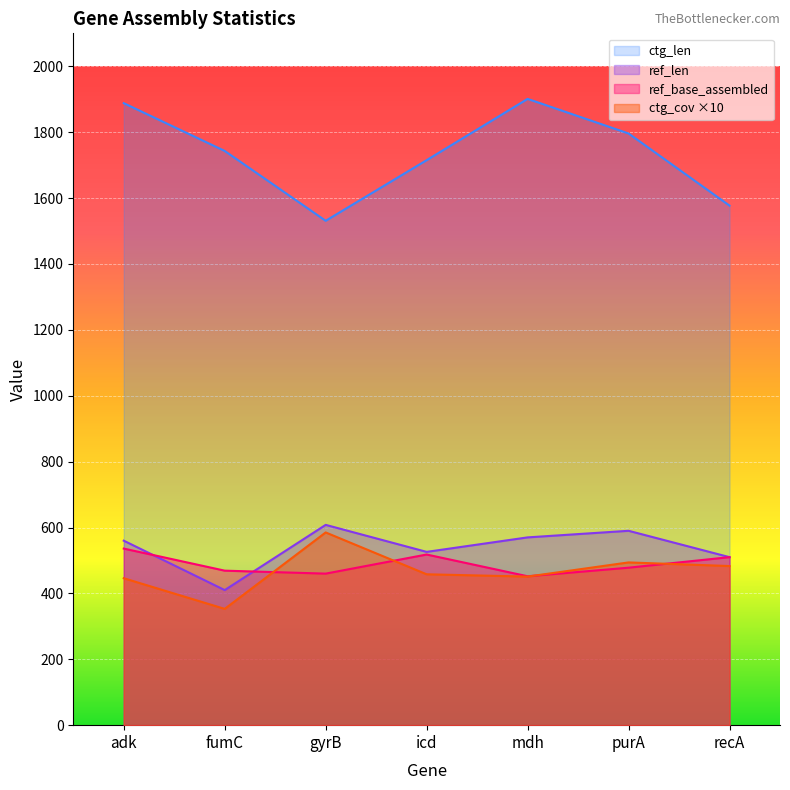

Reading left to right, transcribe all the data shown in this chart.

ref_len: adk=560	fumC=410	gyrB=608	icd=526	mdh=570	purA=590	recA=510
ref_base_assembled: adk=536	fumC=469	gyrB=460	icd=518	mdh=452	purA=478	recA=510
ctg_len: adk=1888	fumC=1743	gyrB=1531	icd=1715	mdh=1901	purA=1796	recA=1577
ctg_cov: adk=446	fumC=353	gyrB=585	icd=458	mdh=451	purA=494	recA=483